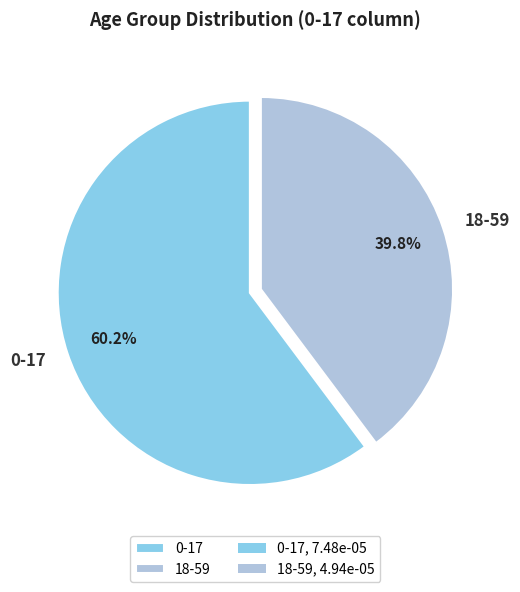

To the nearest percent, what percentage of the pie is 18-59?

40%